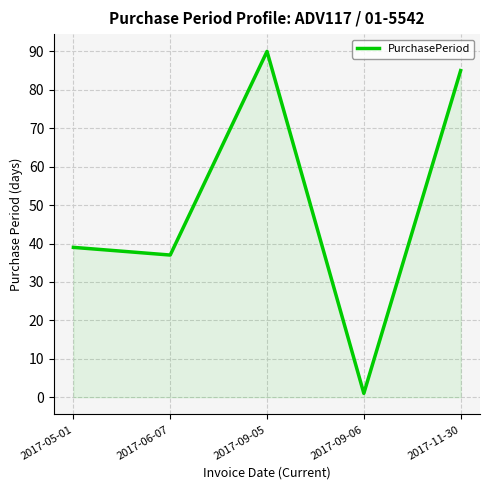

How many series are shown in this chart?

1